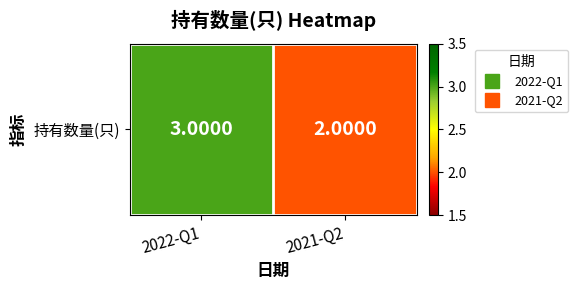

What is the change in value from 2022-Q1 to 2021-Q2?

-1